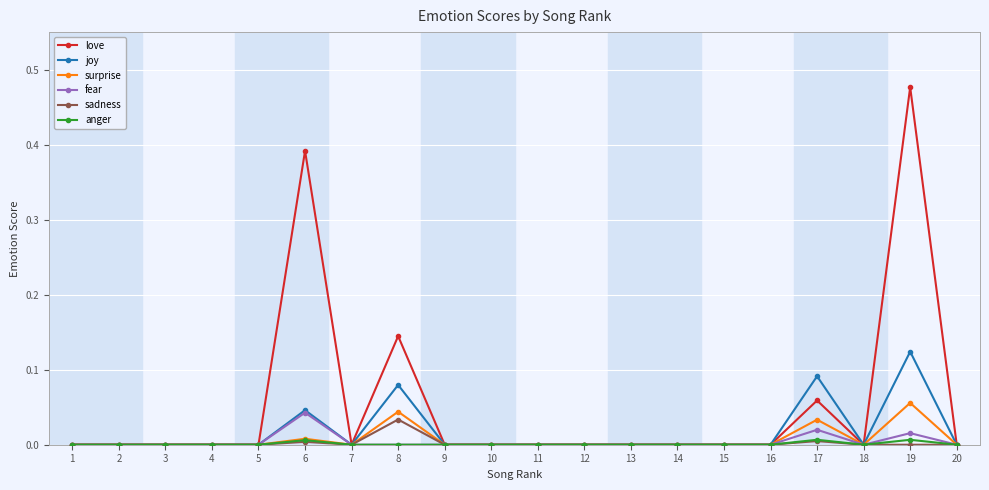

Is this an area chart (filled region under the line)?

No